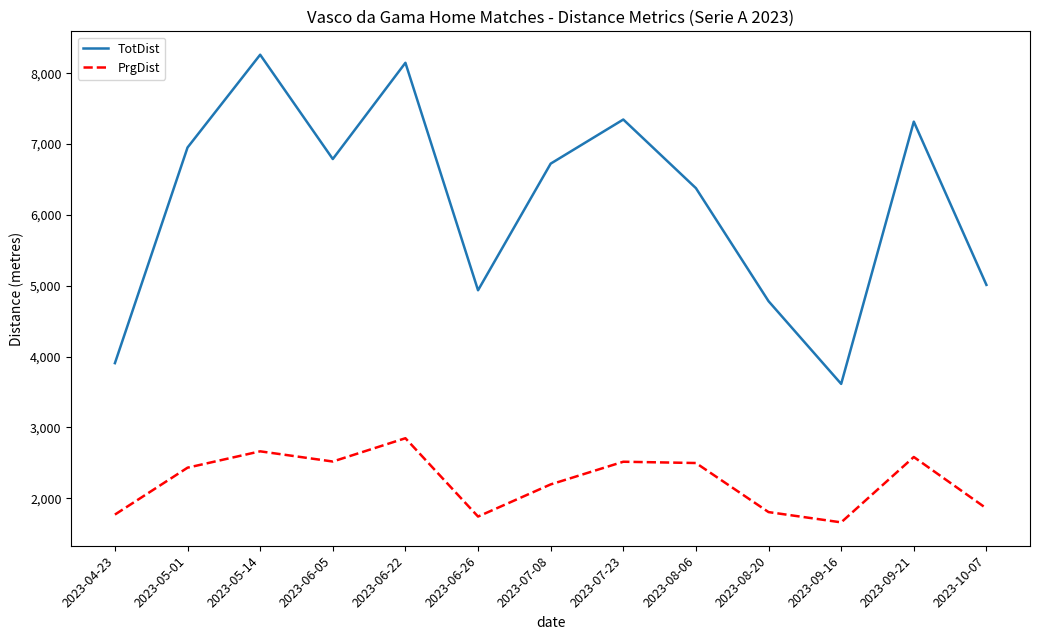

What is the approximate value of PrgDist at 2023-07-08, to the nearest 10?

2200